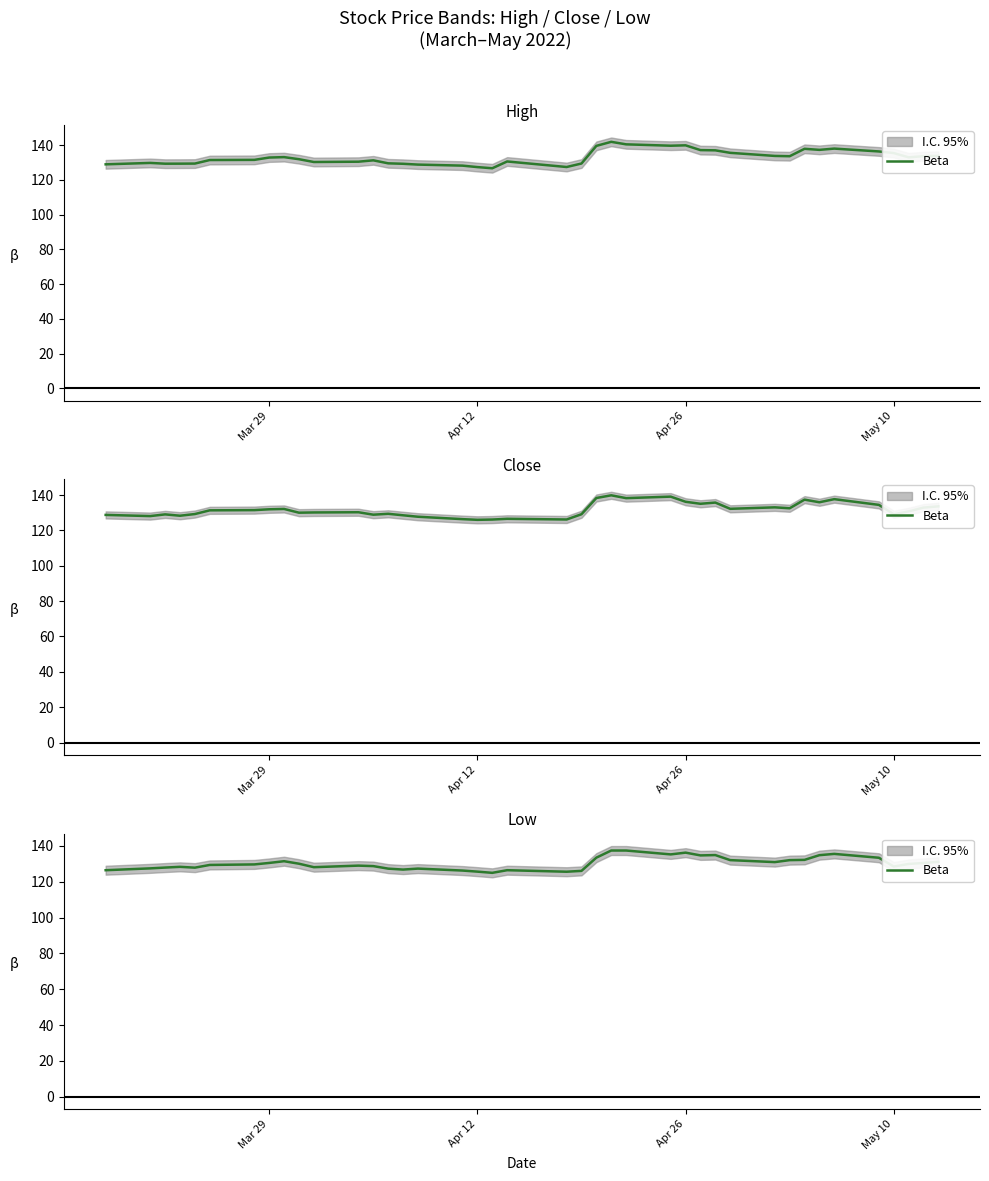

What is the value of the 31st point from the left?

130.9